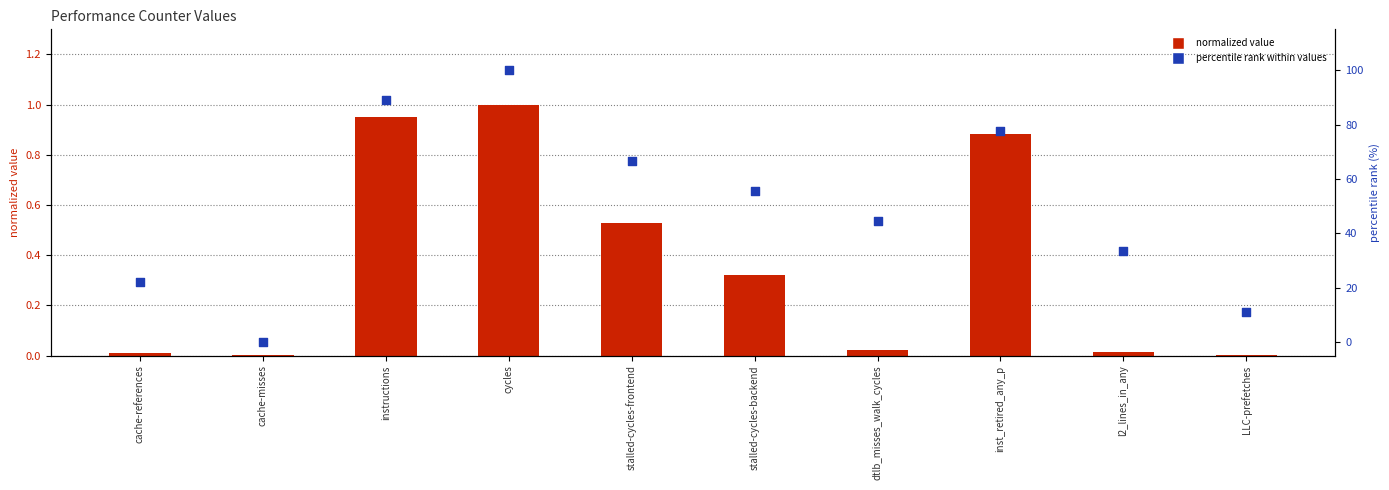

At how many categories does at least one series exceed 66?

4